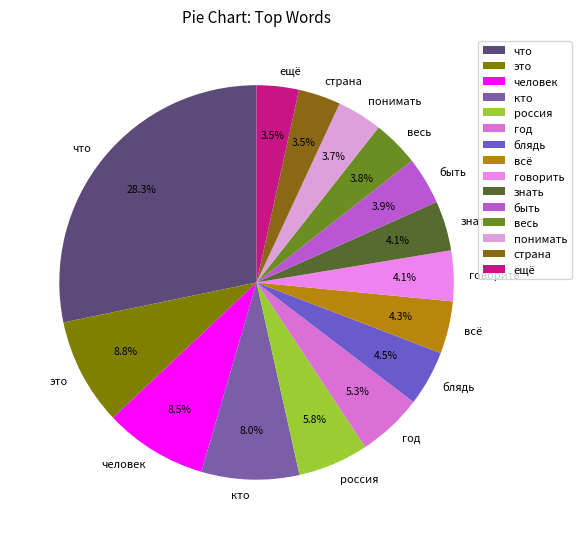

To the nearest percent, what portion does знать represent?

4%